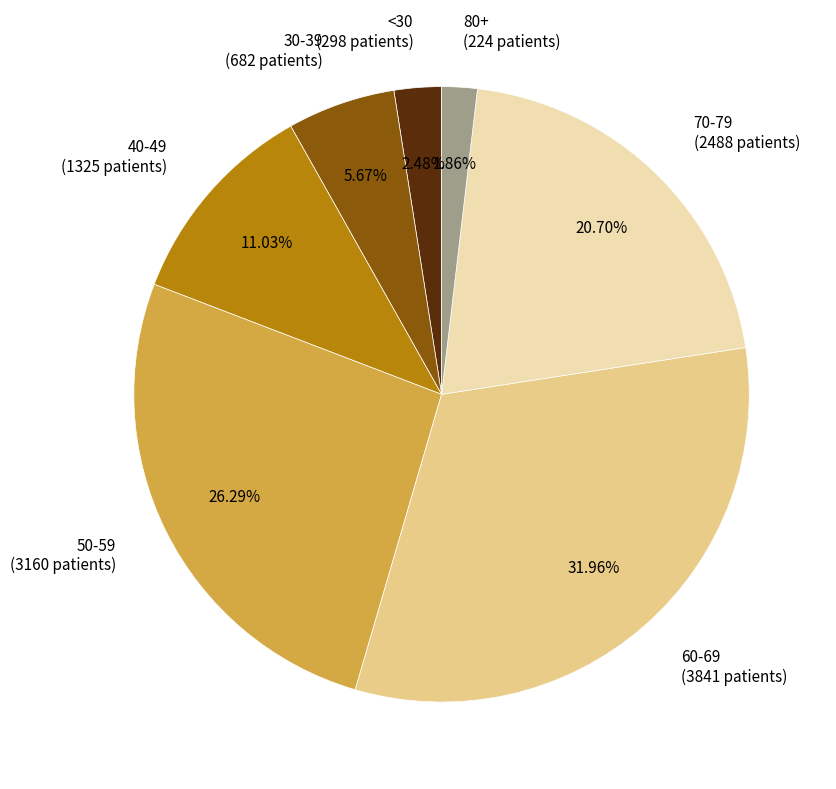

To the nearest percent, what is the difference between the largest and smallest slice percentages?

30%